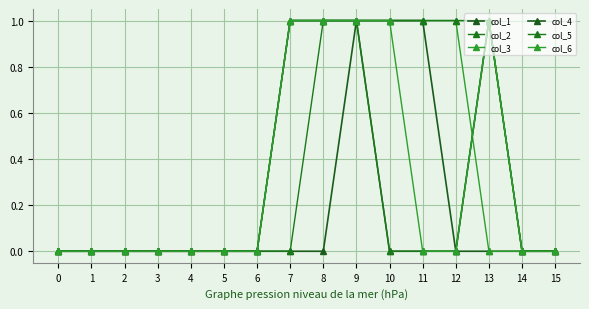

Which series changed the most between 6 and 14?

col_1